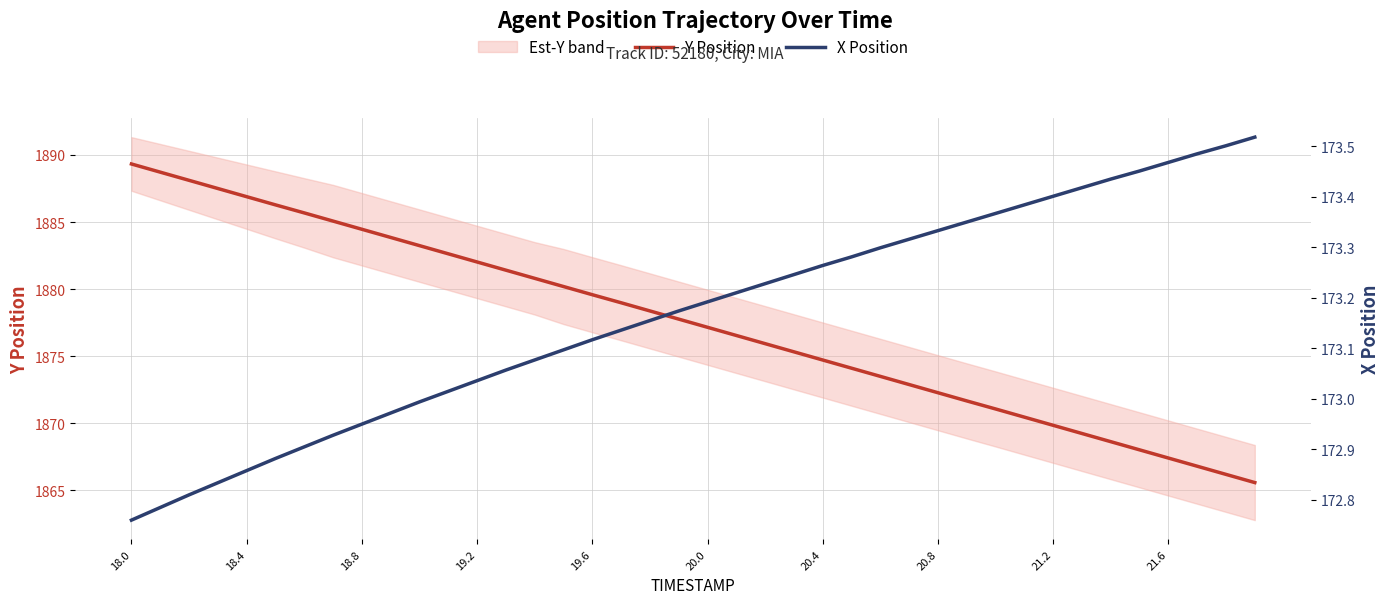

Reading left to right, what are all the values shown in this chart?

Y Position: 1889.3	1888.7	1888.1	1887.5	1886.9	1886.3	1885.7	1885.1	1884.5	1883.8	1883.2	1882.6	1882.0	1881.4	1880.8	1880.2	1879.6	1879.0	1878.4	1877.8	1877.2	1876.5	1875.9	1875.3	1874.7	1874.1	1873.5	1872.9	1872.3	1871.7	1871.1	1870.5	1869.8	1869.2	1868.6	1868.0	1867.4	1866.8	1866.2	1865.6
X Position: 172.8	172.8	172.8	172.8	172.9	172.9	172.9	172.9	172.9	173.0	173.0	173.0	173.0	173.1	173.1	173.1	173.1	173.1	173.2	173.2	173.2	173.2	173.2	173.2	173.3	173.3	173.3	173.3	173.3	173.3	173.4	173.4	173.4	173.4	173.4	173.5	173.5	173.5	173.5	173.5